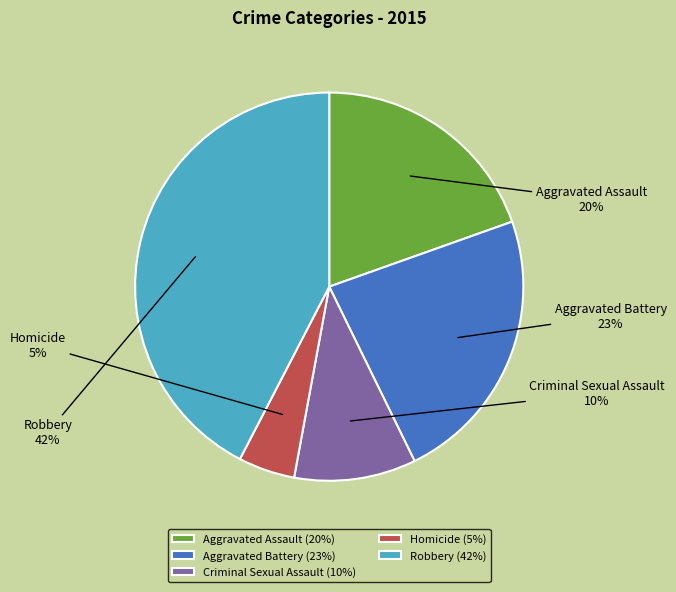

Which has a higher value, Aggravated Battery or Aggravated Assault?

Aggravated Battery